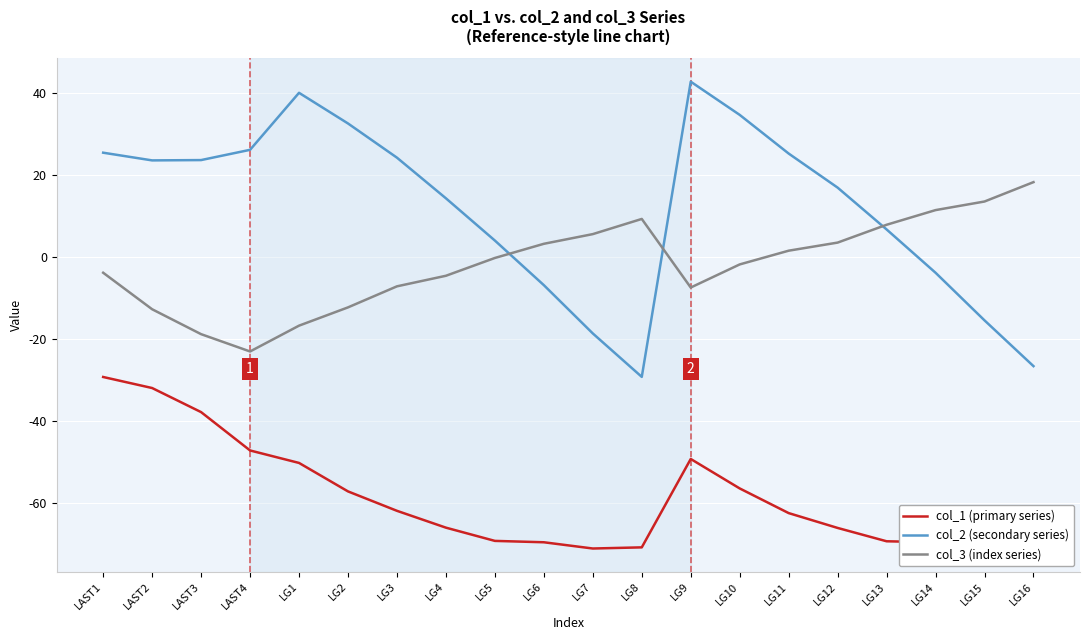

The col_2 (secondary series) series shows -29.3 at LG8. True or false?

True